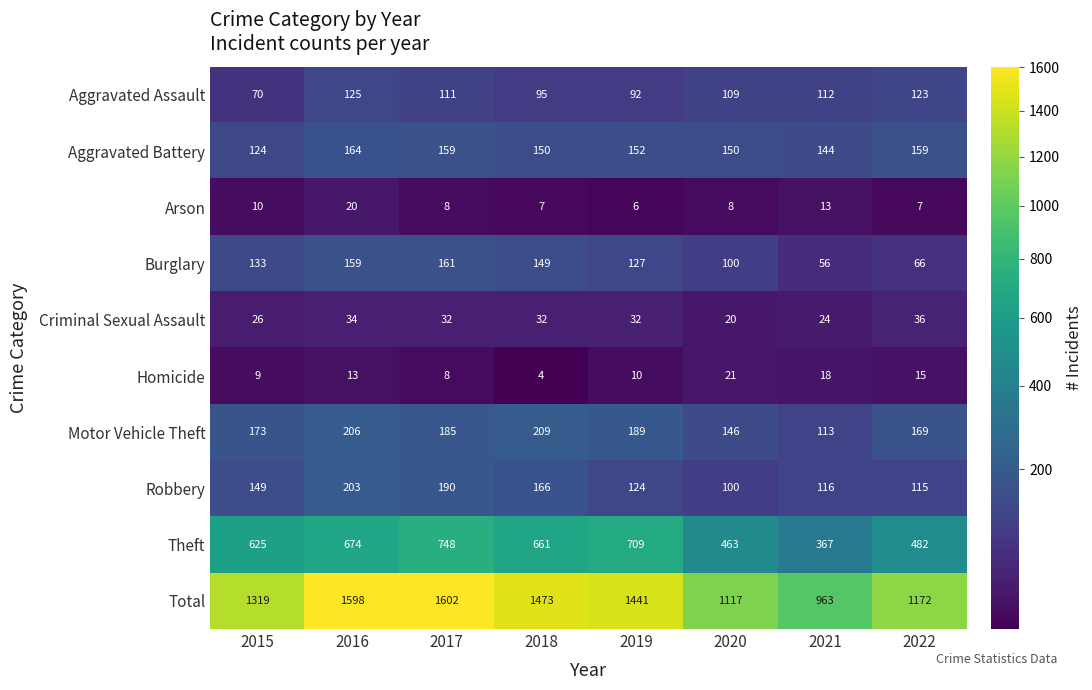

True or false: Criminal Sexual Assault has a value of 34 at 2016.

True